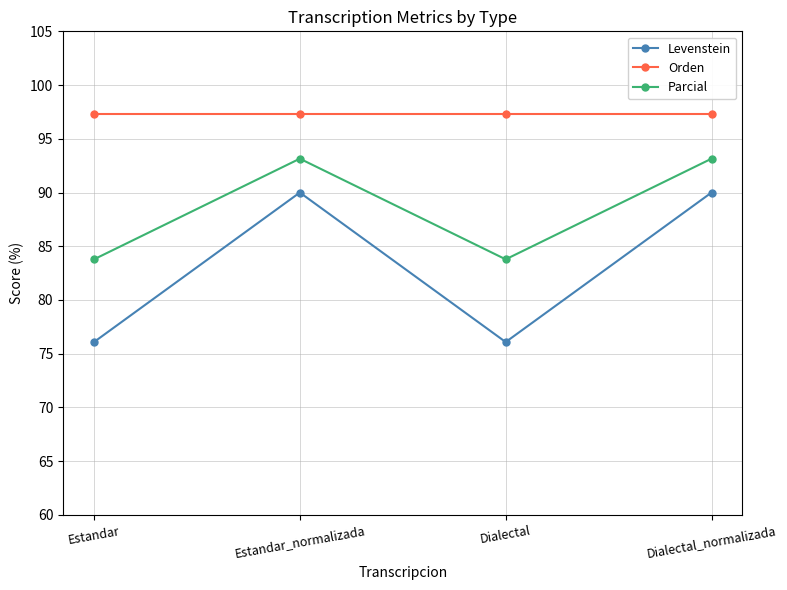

What is the minimum value shown in the chart?

76.1